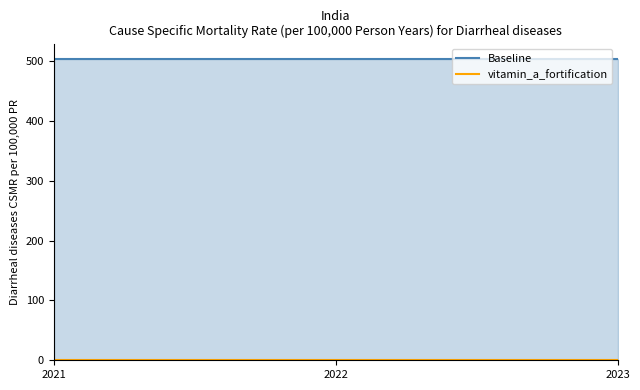

At how many categories does at least one series exceed -502?

13